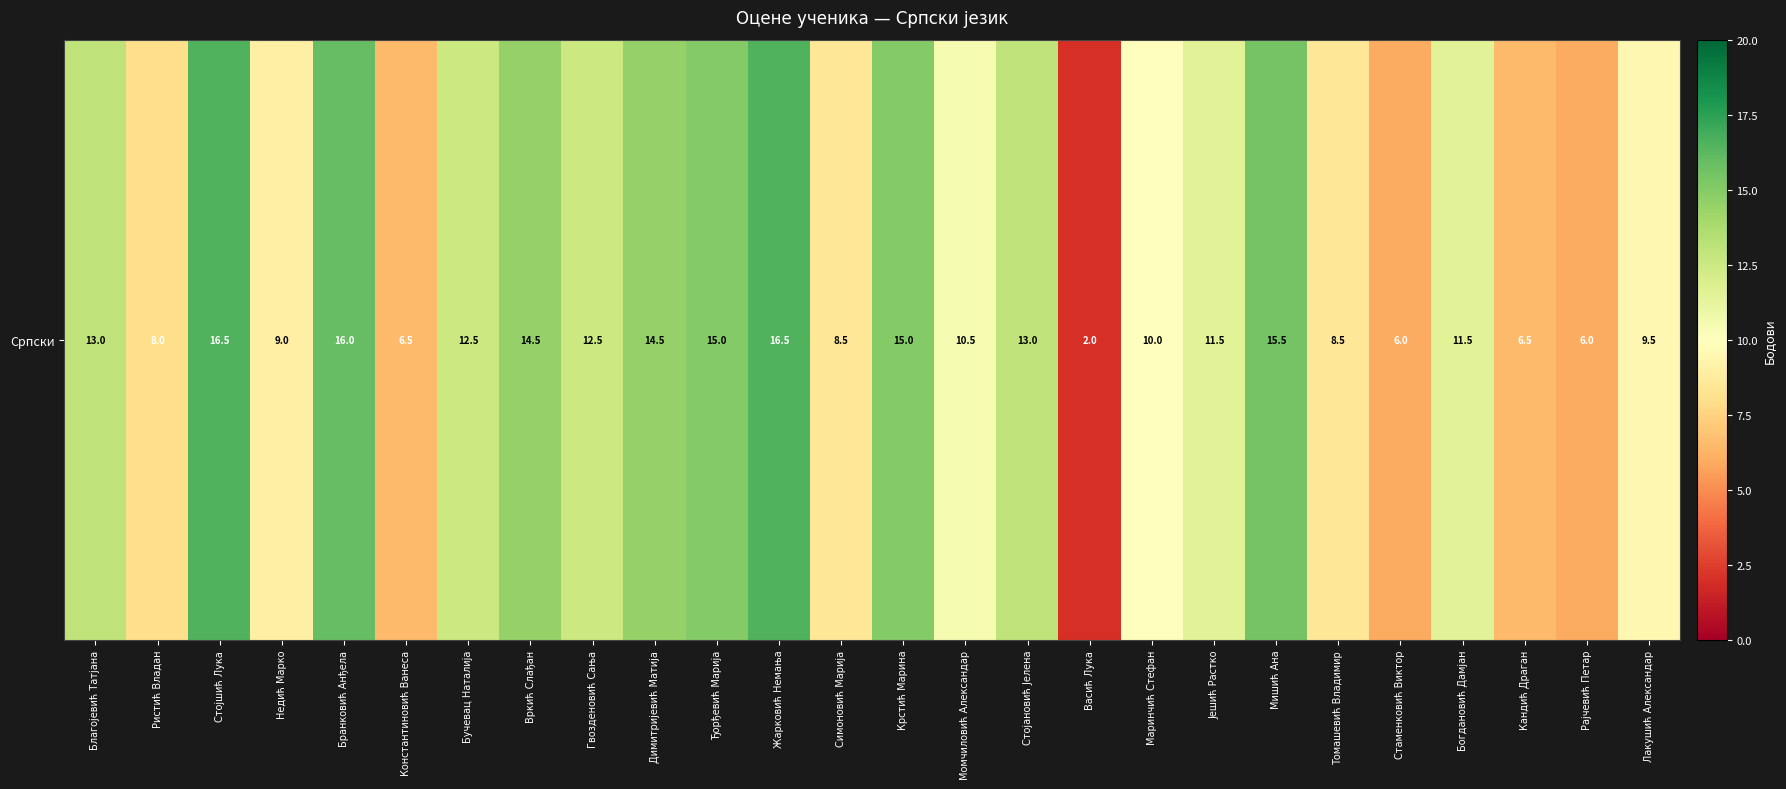

What is the approximate value at Васић Лука?

2.0